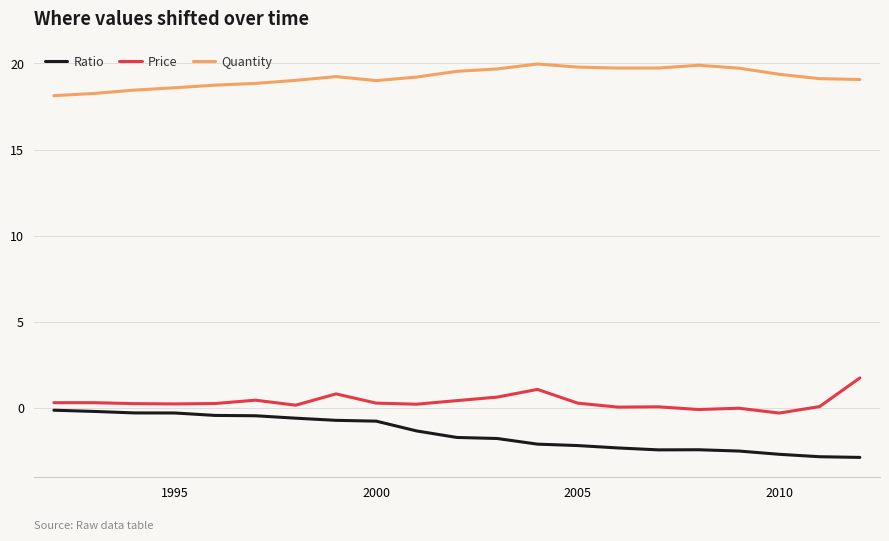

Which series has the largest total across all categories?

Quantity